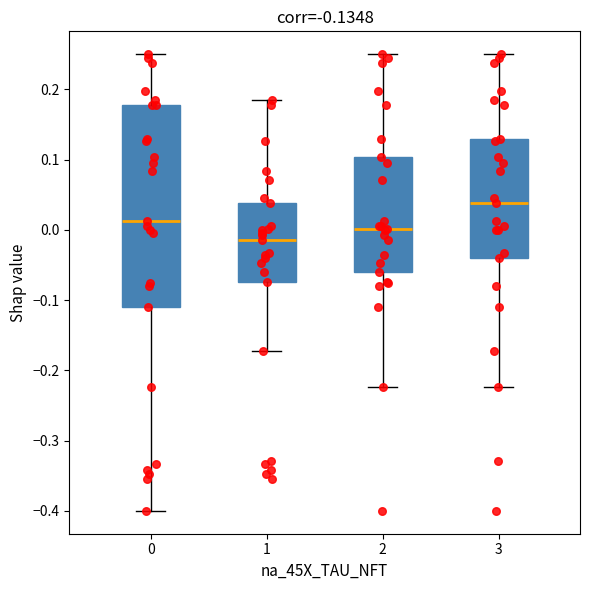

Reading left to right, read every box against the y-axis: the position of its median line, the range the box covers, and the ends of its whiskers. The values are not printed on the chart, so give them approximately, as read against the axis.

0: median 0.01, box -0.11 to 0.18, whiskers -0.40 to 0.25
1: median -0.01, box -0.07 to 0.04, whiskers -0.17 to 0.19
2: median 0.00, box -0.06 to 0.10, whiskers -0.22 to 0.25
3: median 0.04, box -0.04 to 0.13, whiskers -0.22 to 0.25